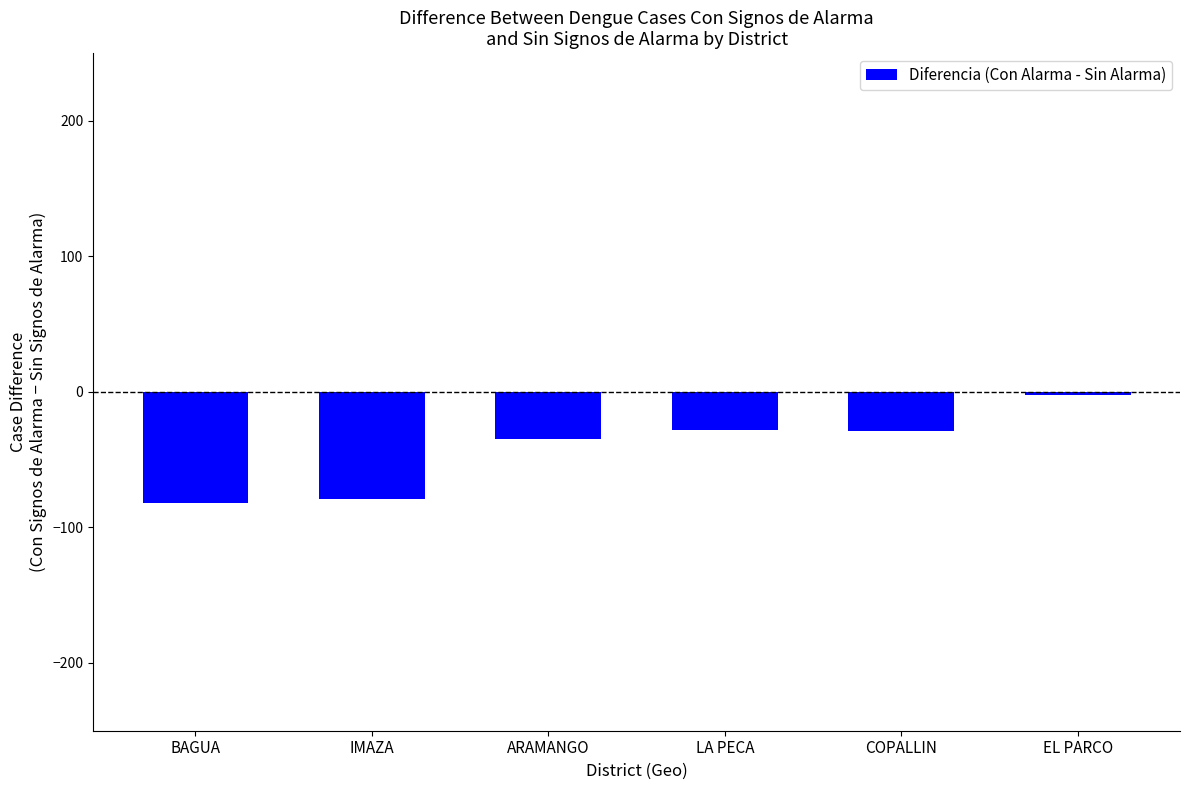

What is the difference between the second highest and minimum values?

54